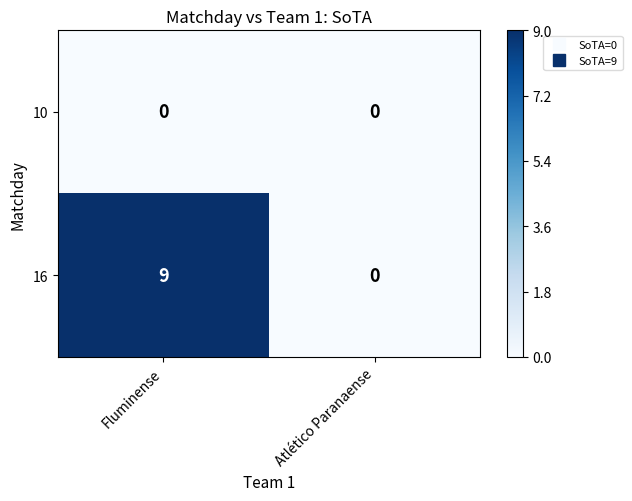

At which category is the sum across all series the highest?

Fluminense